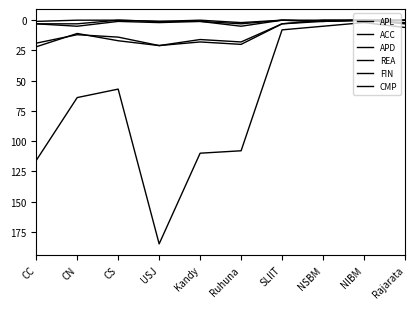

How many lines are shown in the chart?

6